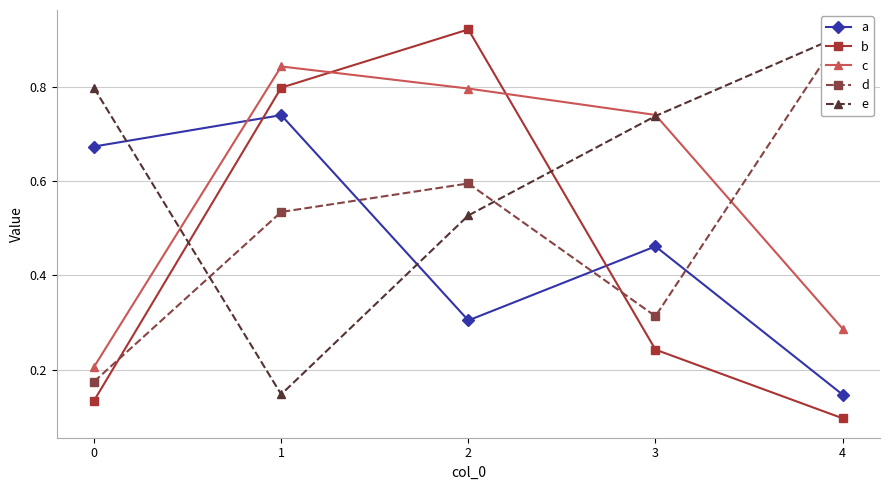

How many lines are shown in the chart?

5